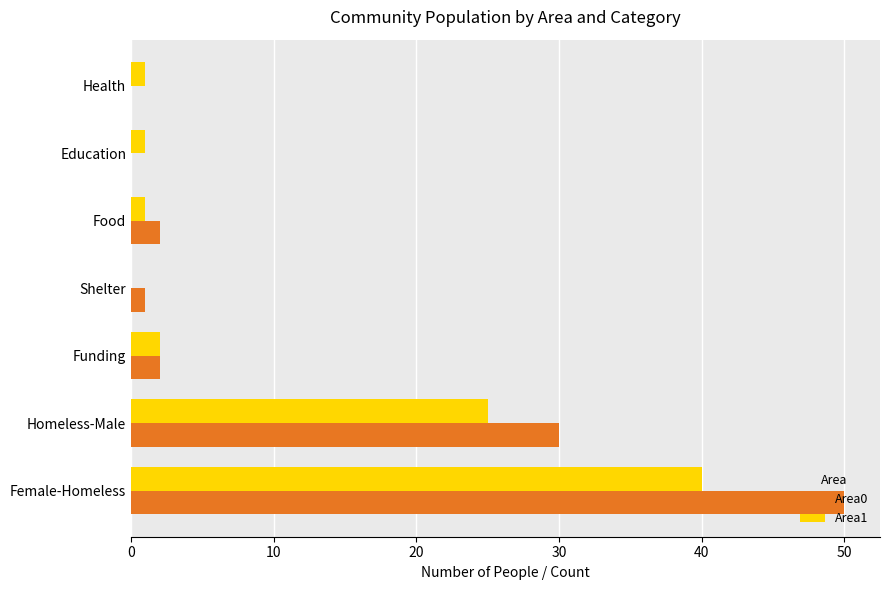

The Area0 series shows 47 at Homeless-Male. True or false?

False